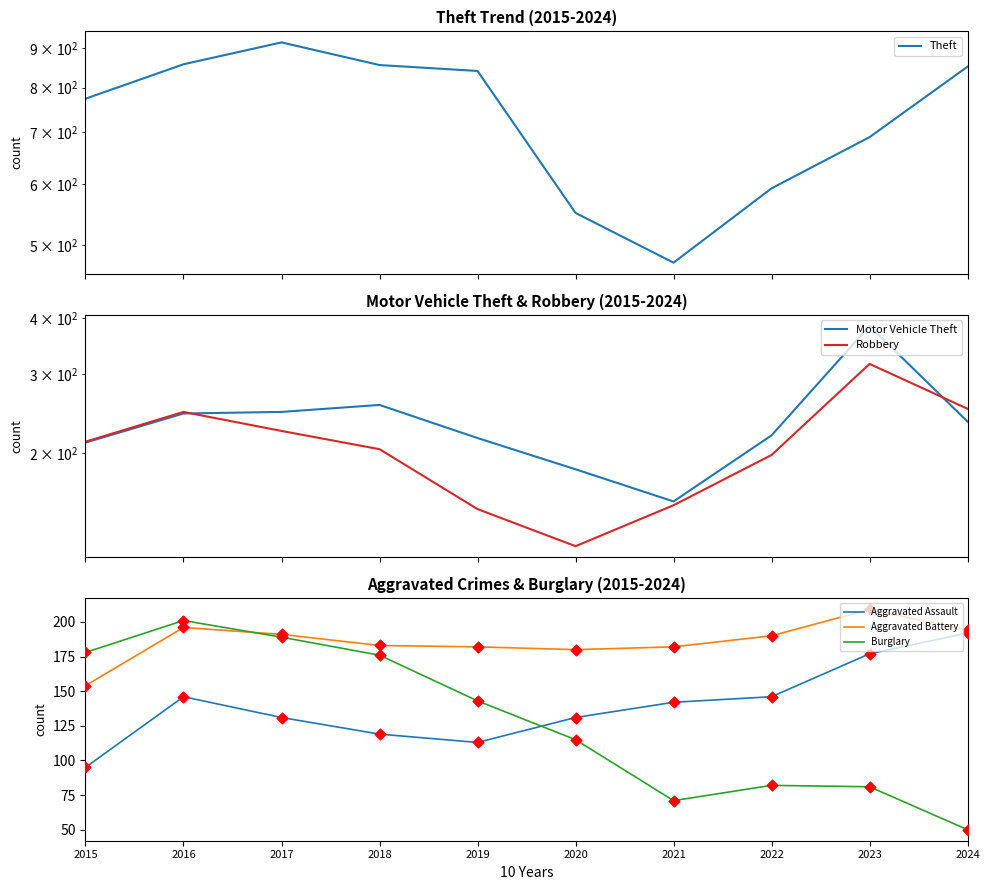

At how many categories does at least one series exceed 144?

10